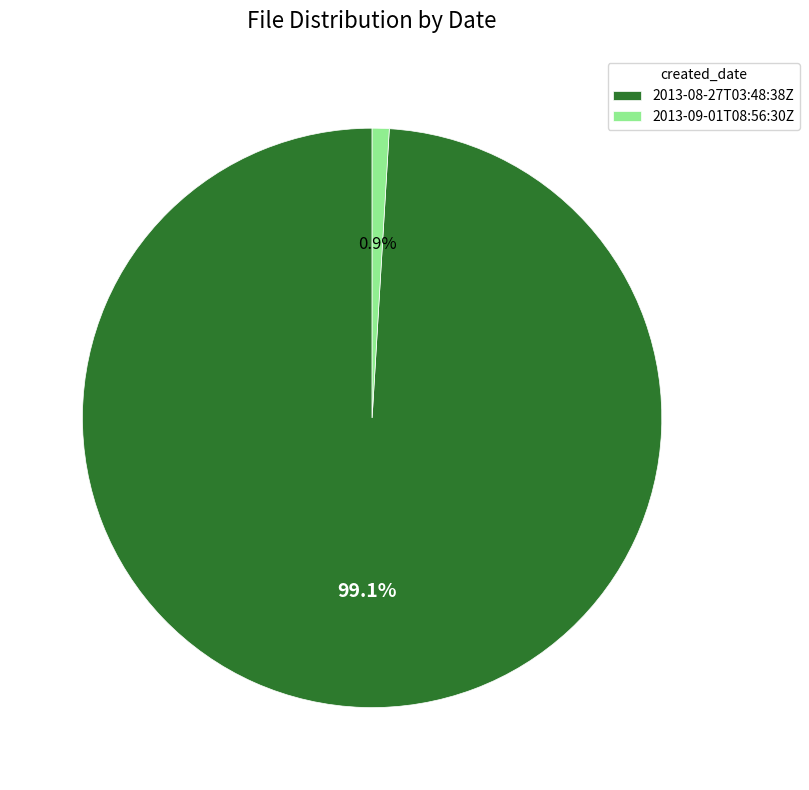

What is the majority slice?

2013-08-27T03:48:38Z